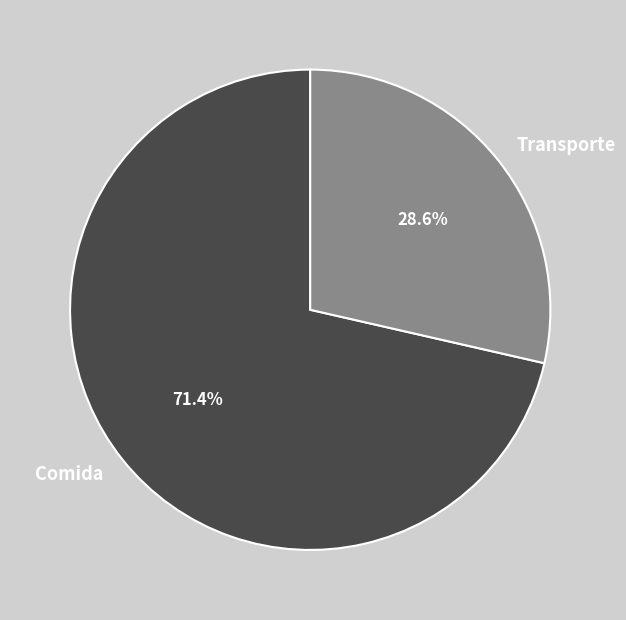

What is the ratio of the value at Comida to the value at Transporte?

2.5